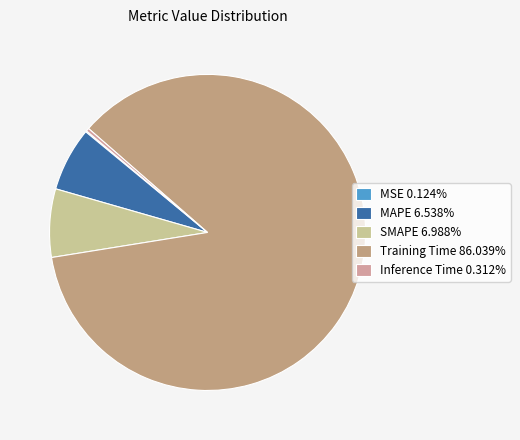

To the nearest percent, what portion does SMAPE represent?

7%